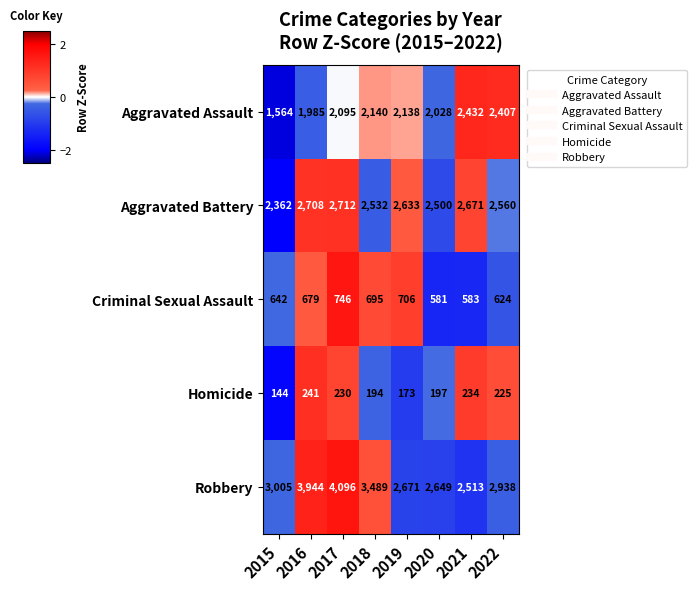

At which label is Aggravated Battery closest to 2537?

2018